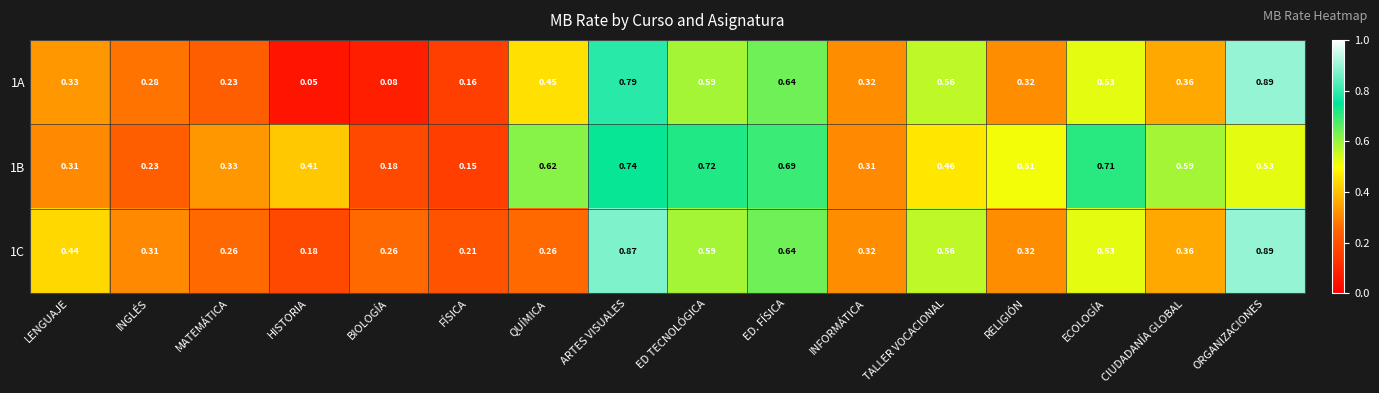

Is the value of 1C at TALLER VOCACIONAL greater than the value of 1B at LENGUAJE?

Yes